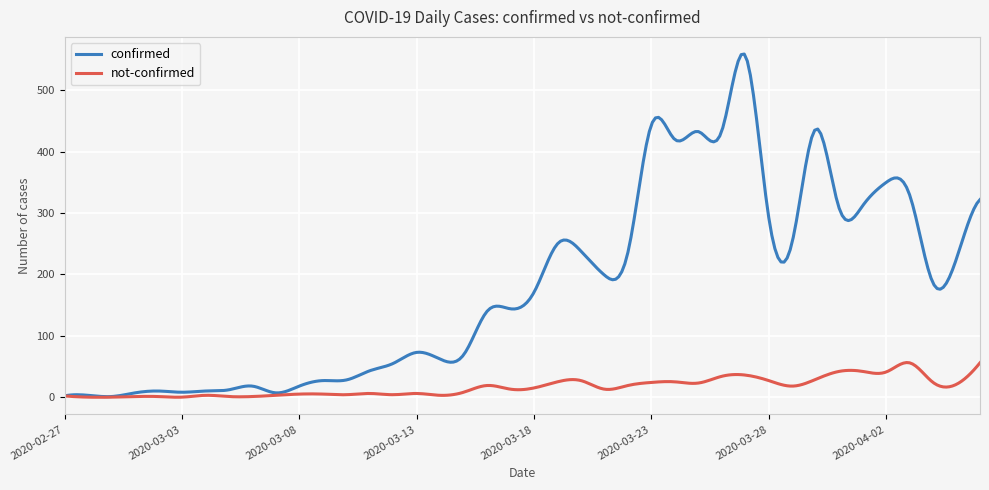

How many lines are shown in the chart?

2